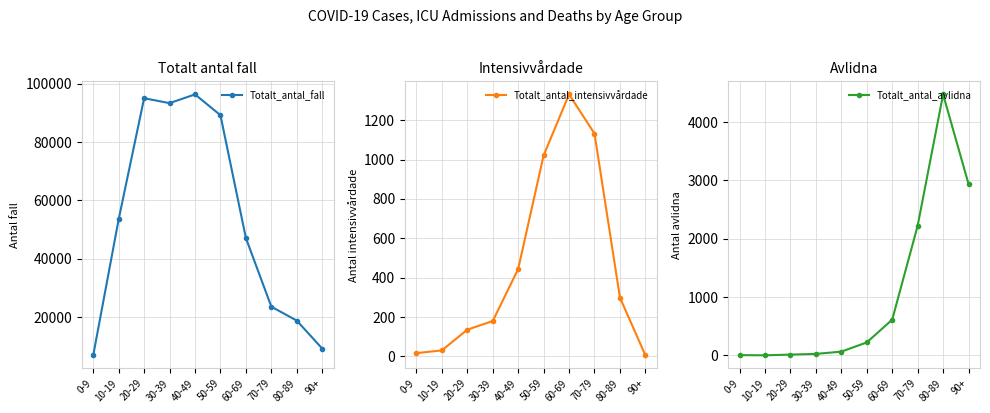

True or false: Totalt_antal_fall has a value of 96383 at 40-49.

True